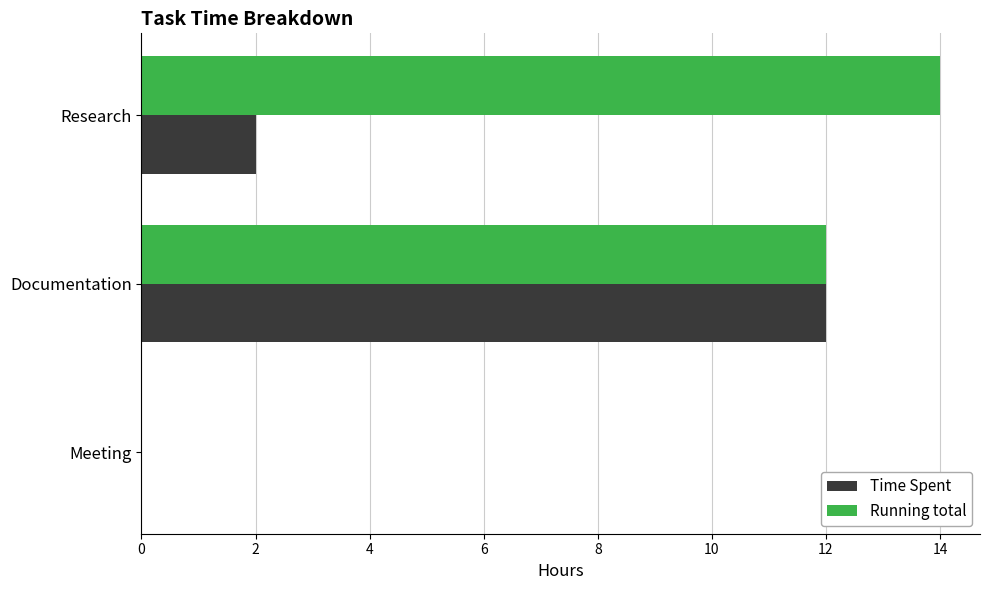

Count the number of data series in this chart.

2